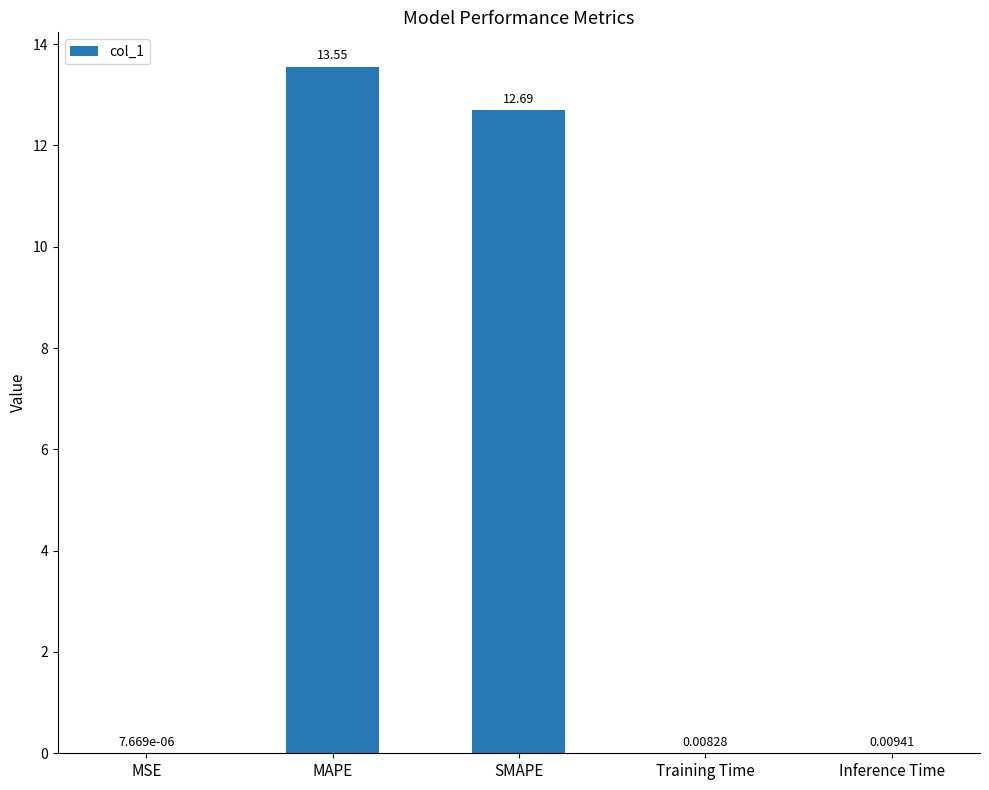

Which label corresponds to the largest value in the chart?

MAPE